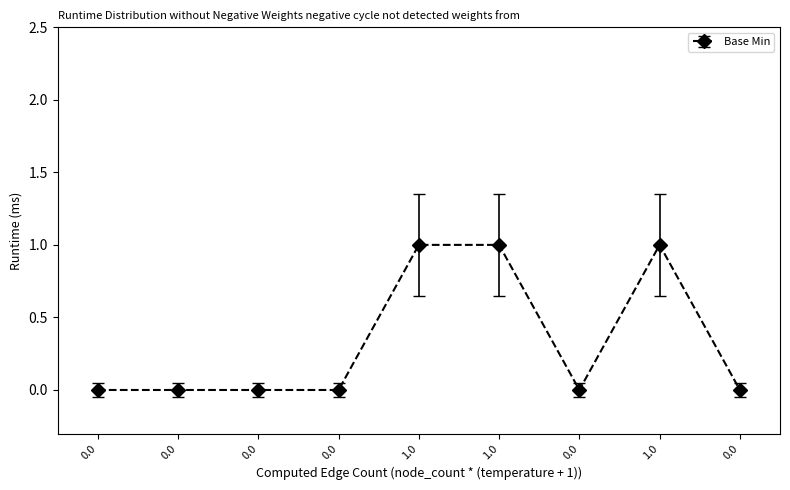

Reading left to right, transcribe all the data shown in this chart.

0=0	0=0	0=0	0=0	1=1	1=1	0=0	1=1	0=0